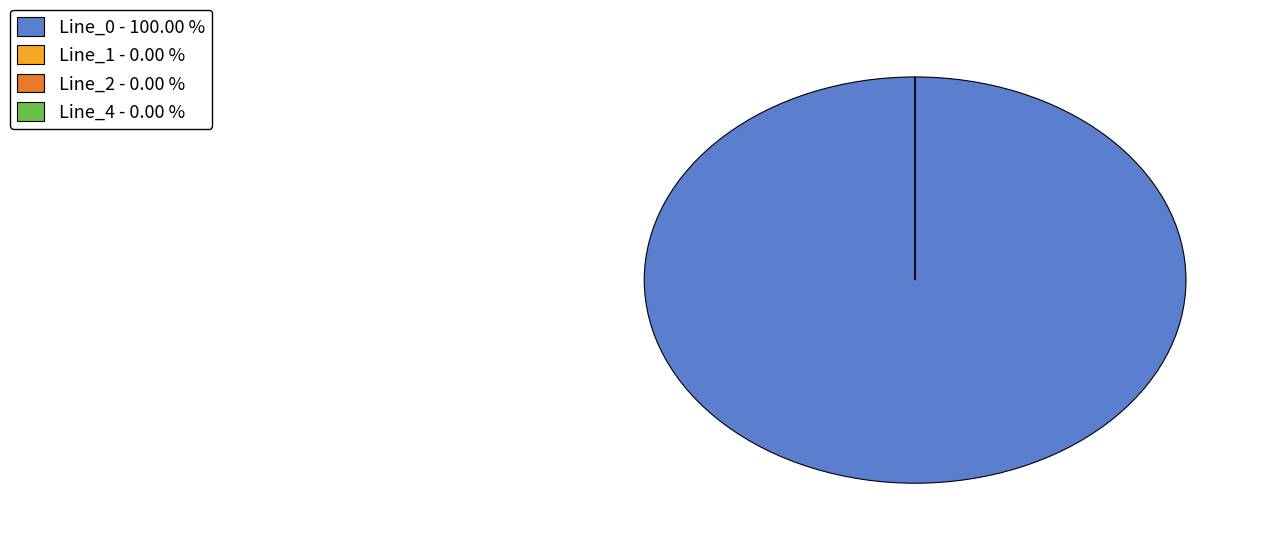

Is the sum of Line_2 and Line_4 greater than half?

No